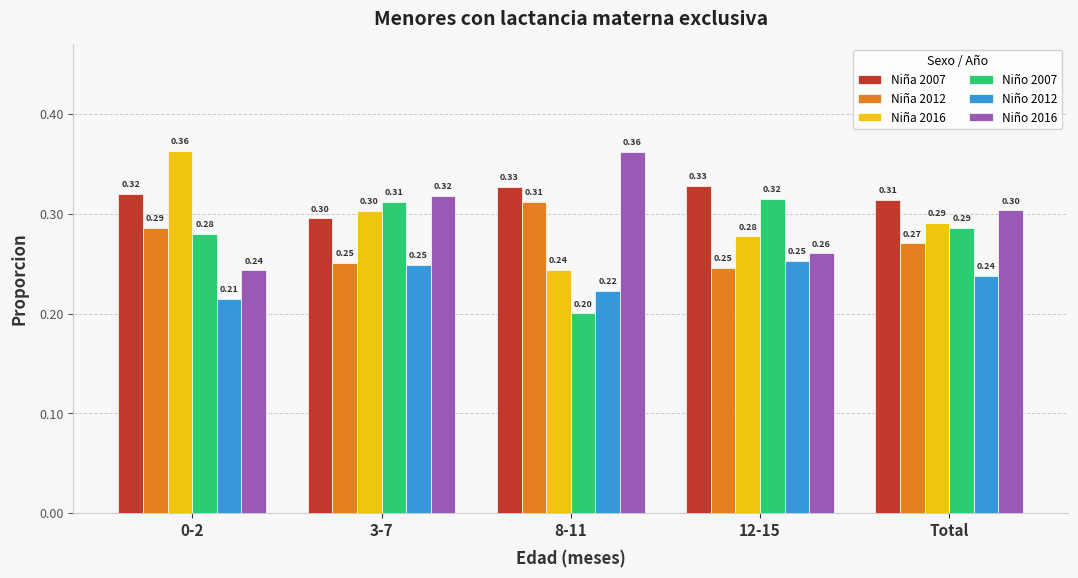

Between 3-7 and 12-15, which series saw the biggest shift?

Niño 2016